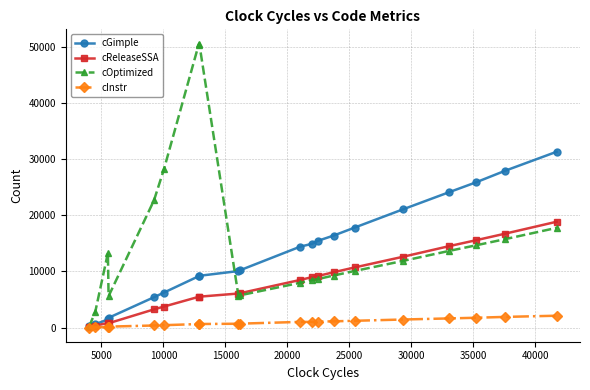

Which series has the widest spread of values?

cOptimized